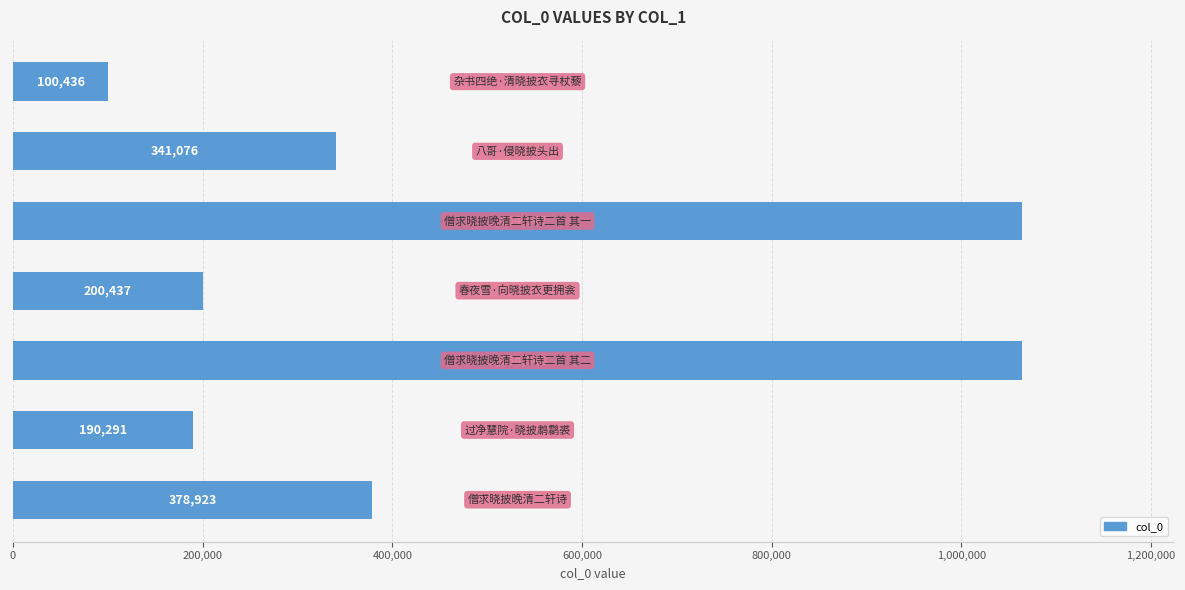

What is the difference between the second highest and minimum values?

963611